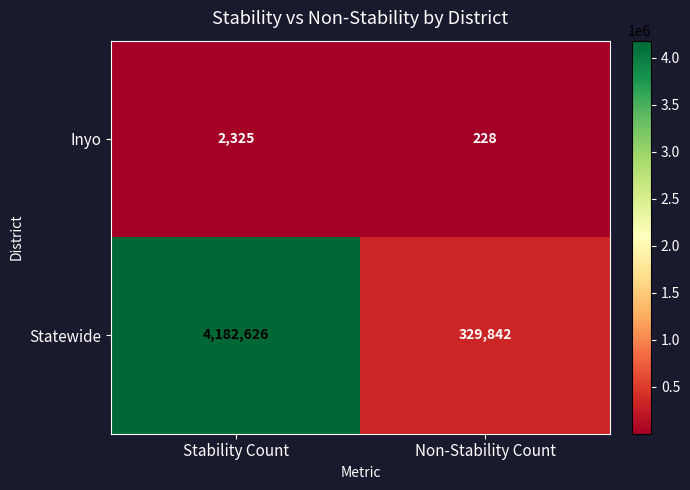

Which label corresponds to the smallest value in the chart?

Non-Stability Count